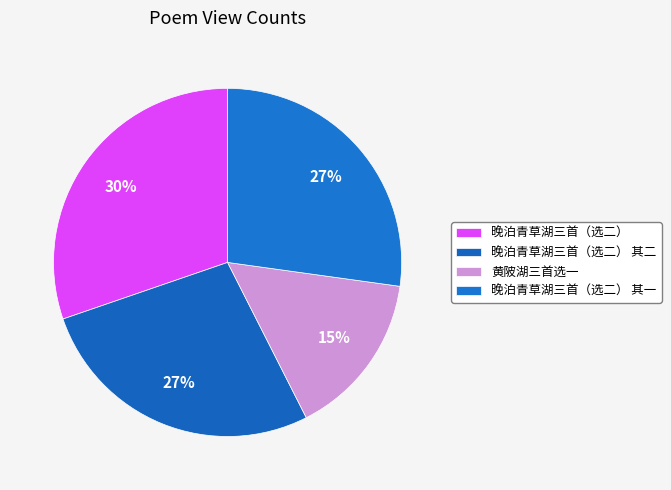

What is the change in value from 晚泊青草湖三首（选二） 其二 to 晚泊青草湖三首（选二） 其一?

-1